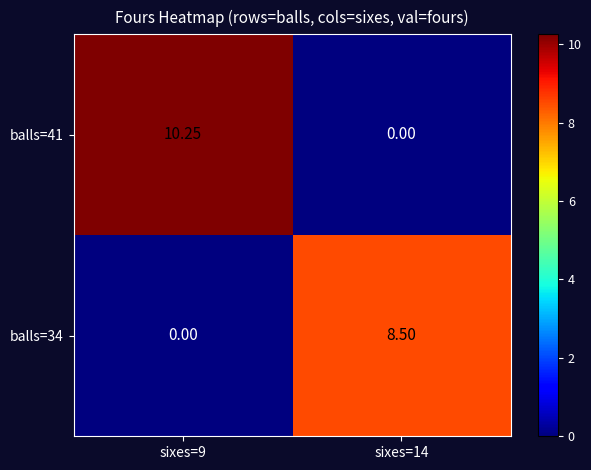

Is the value of balls=41 at sixes=9 greater than the value of balls=34 at sixes=14?

Yes